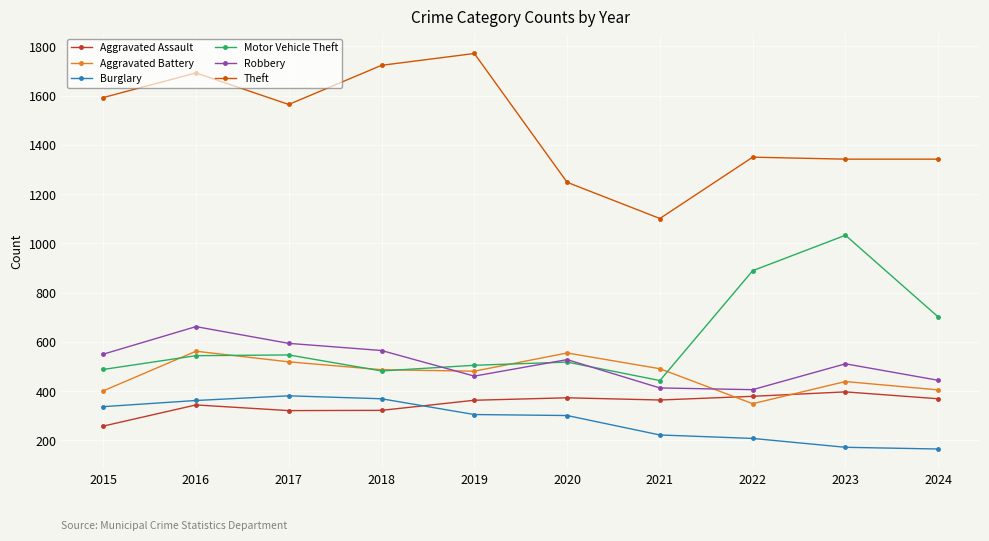

Read the Robbery value at 2020.

528